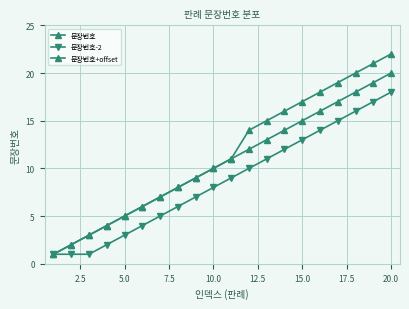

How many series are shown in this chart?

3